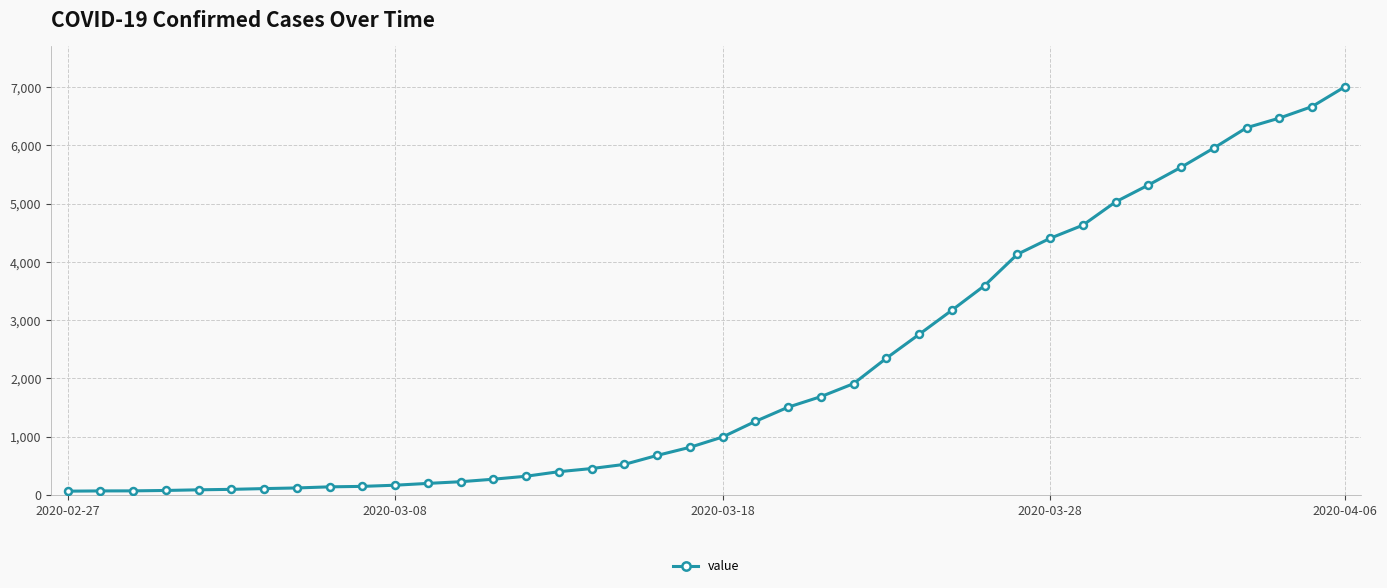

What is the sum of all values?

85740